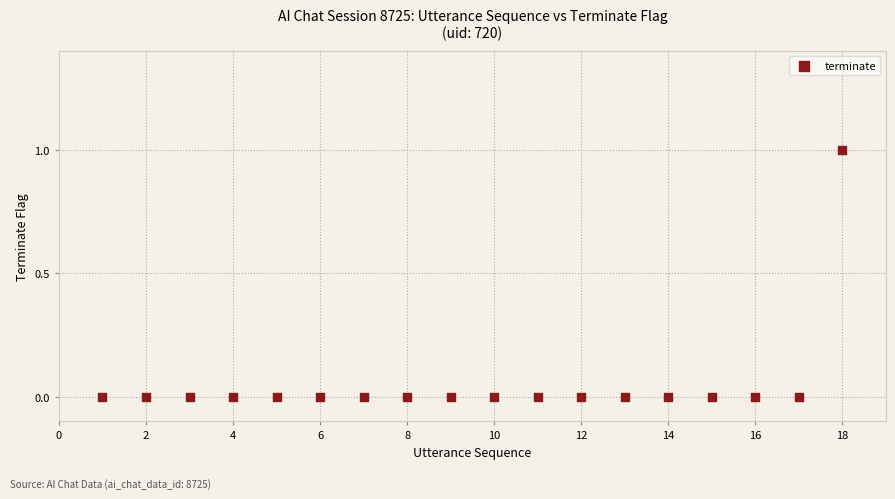

What is the range of X values (max minus min)?

17